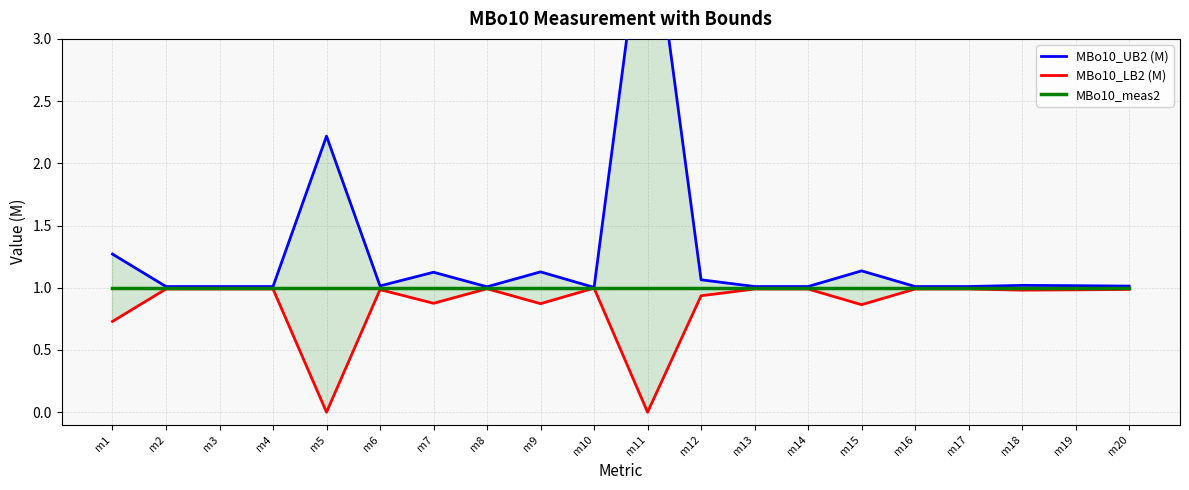

What is the value of the MBo10_UB2 (M) point at the 20th from the left?

1.0